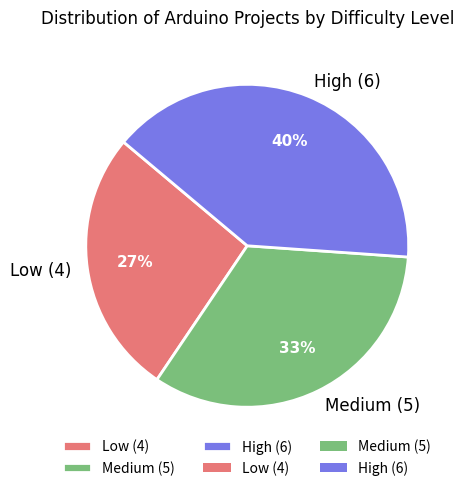

Count the number of slices in the pie.

3